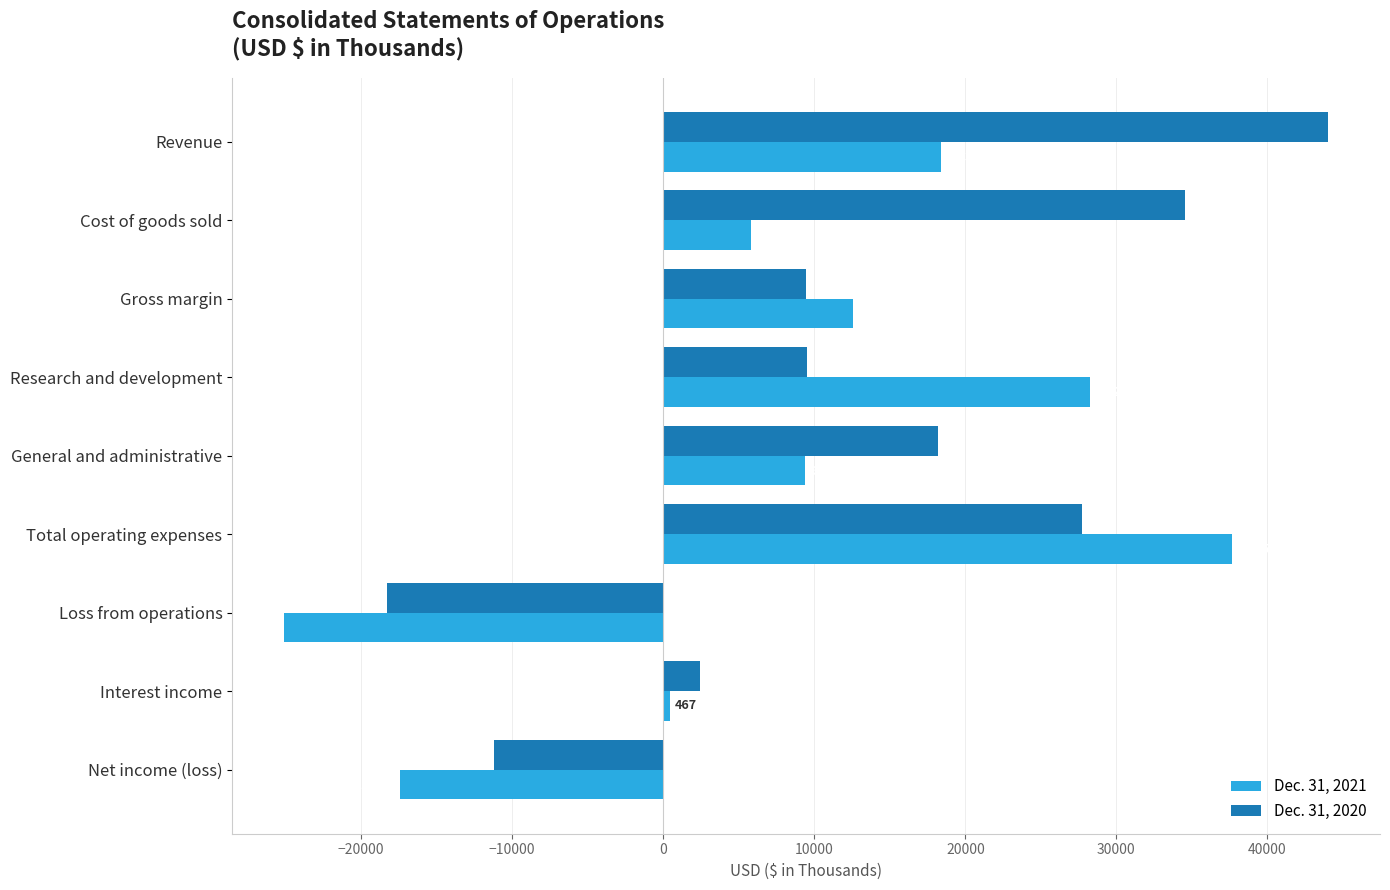

At which label does Dec. 31, 2020 reach its peak?

Revenue